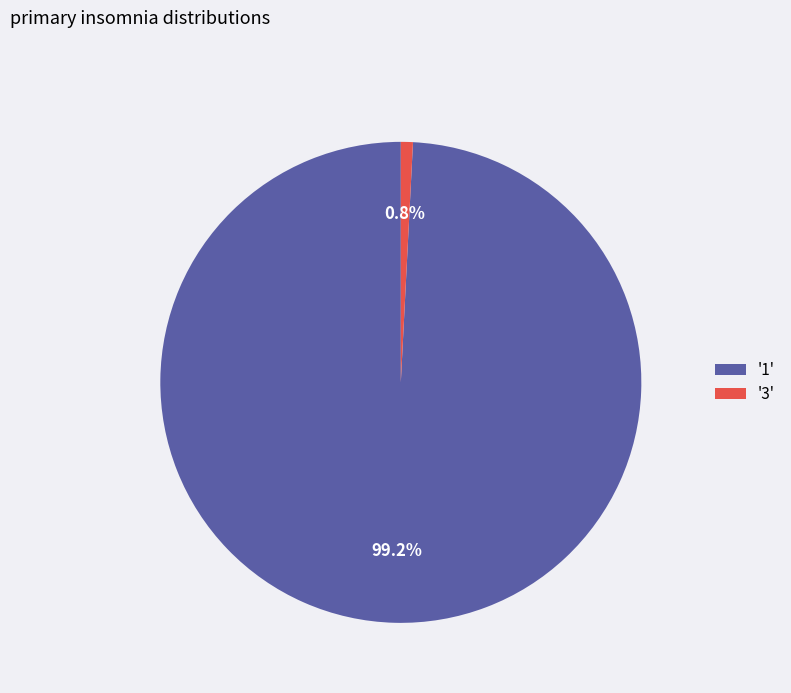

How many segments does this pie chart have?

2